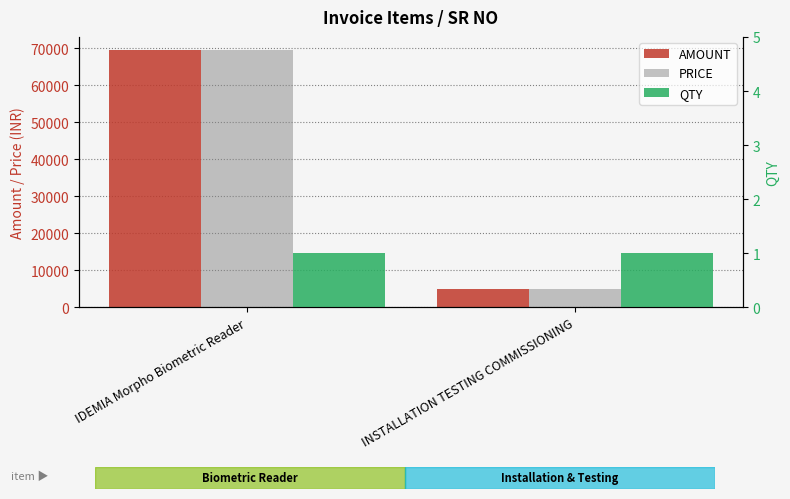

Reading left to right, list all the values displayed in this chart.

AMOUNT: 69600	5000
PRICE: 69600	5000
QTY: 1	1